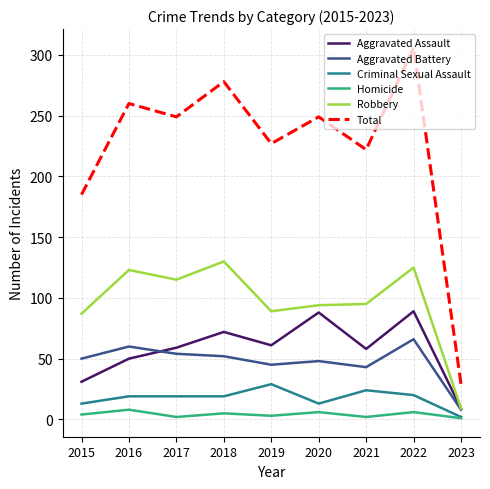

What is the average value of the Robbery series?

96